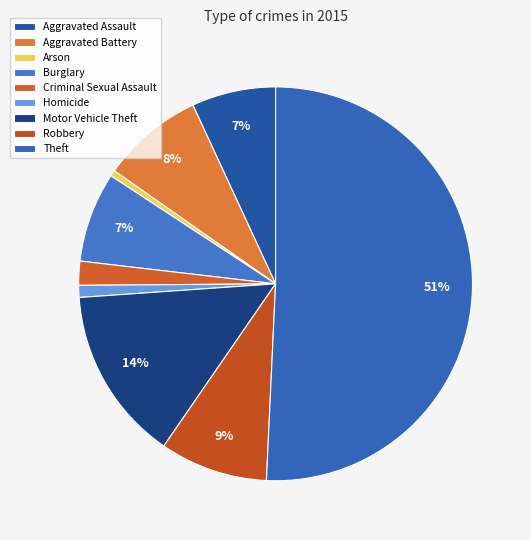

Is it true that Criminal Sexual Assault is 2% of the pie?

True